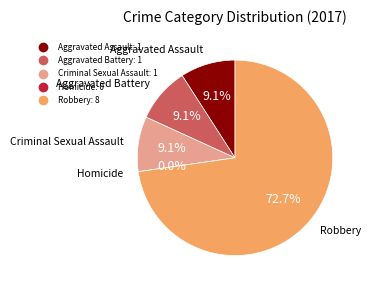

How many segments does this pie chart have?

5